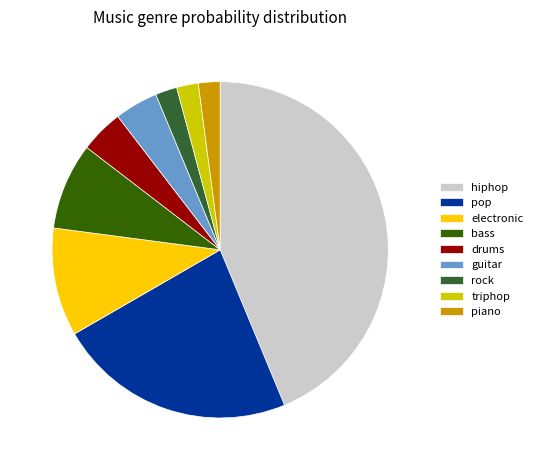

Which has a higher value, drums or pop?

pop